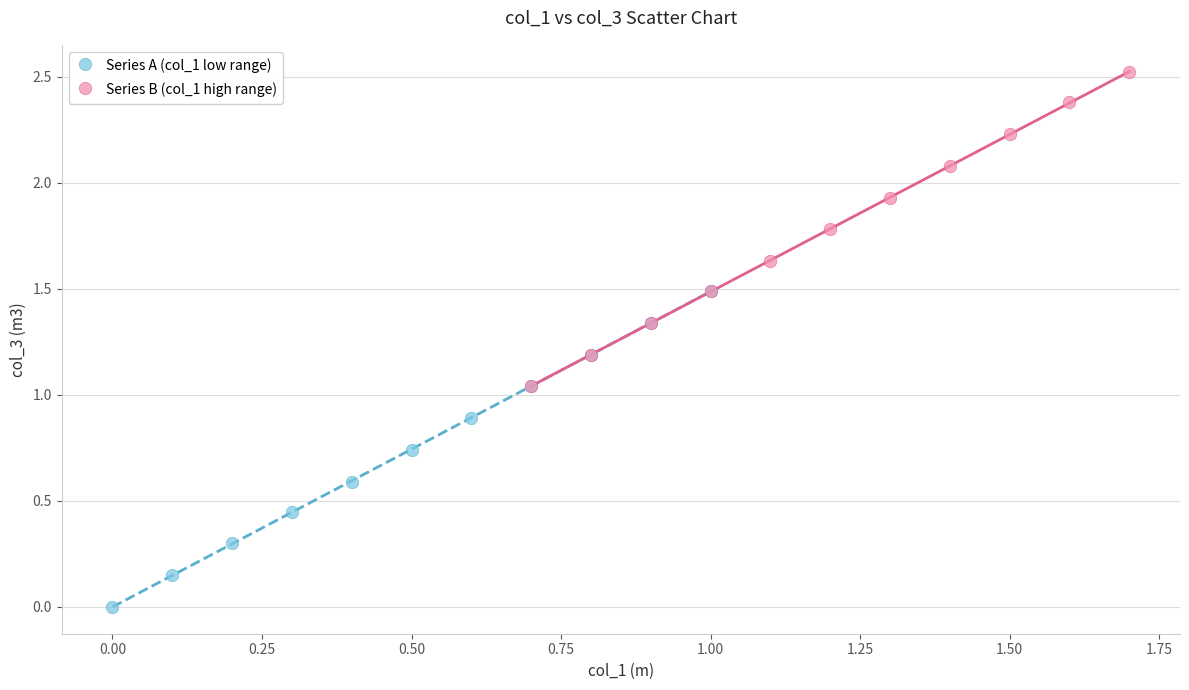

Which series reaches the maximum Y coordinate?

Series B (col_1 high range)